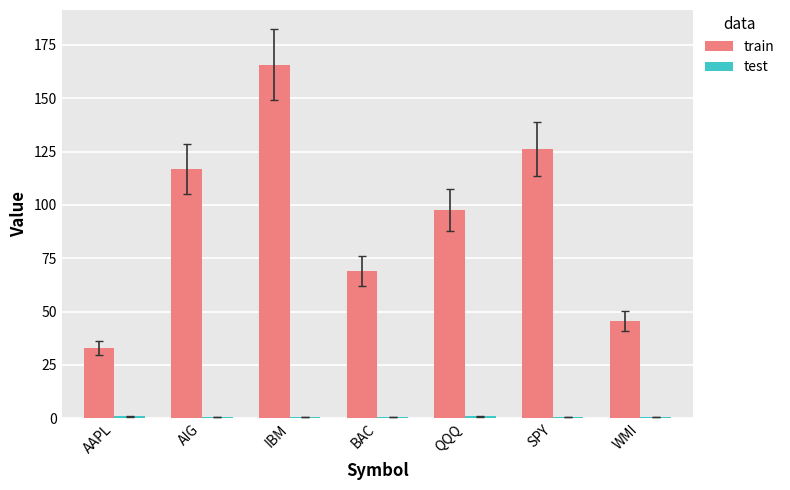

Does the chart contain stacked bars?

No